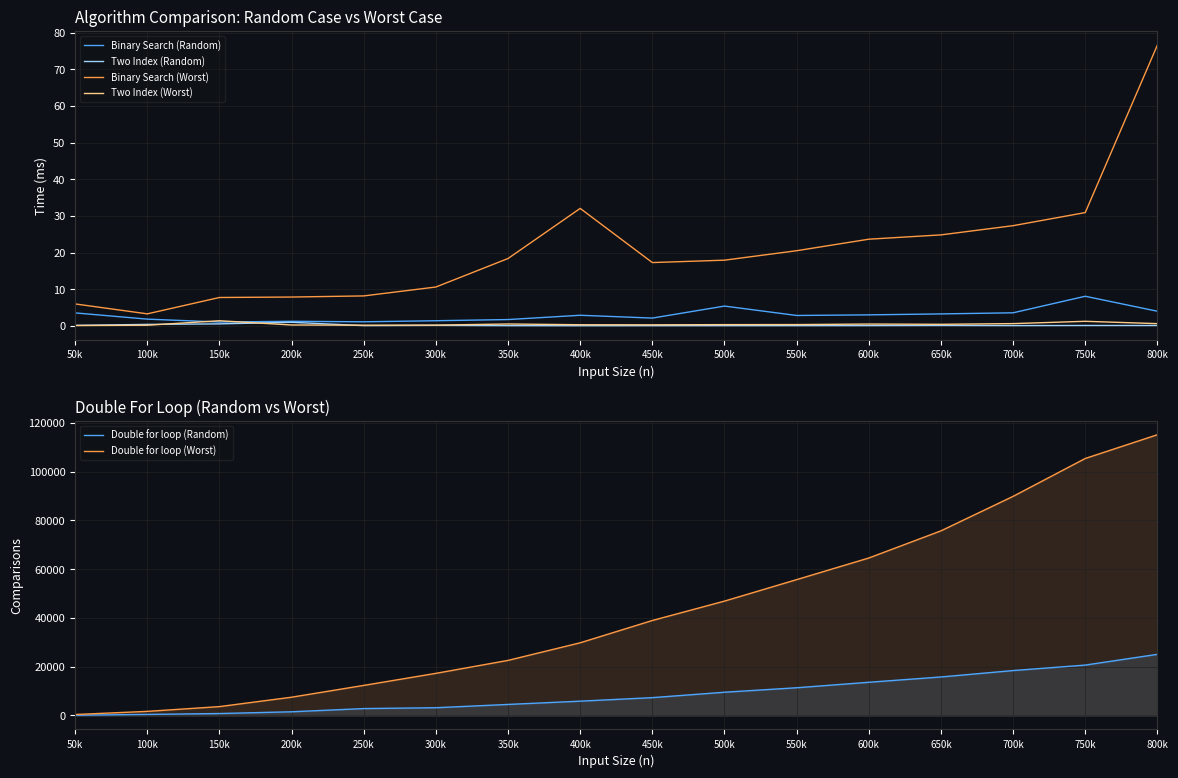

Where is the first local maximum for Two Index (Worst)?

150k